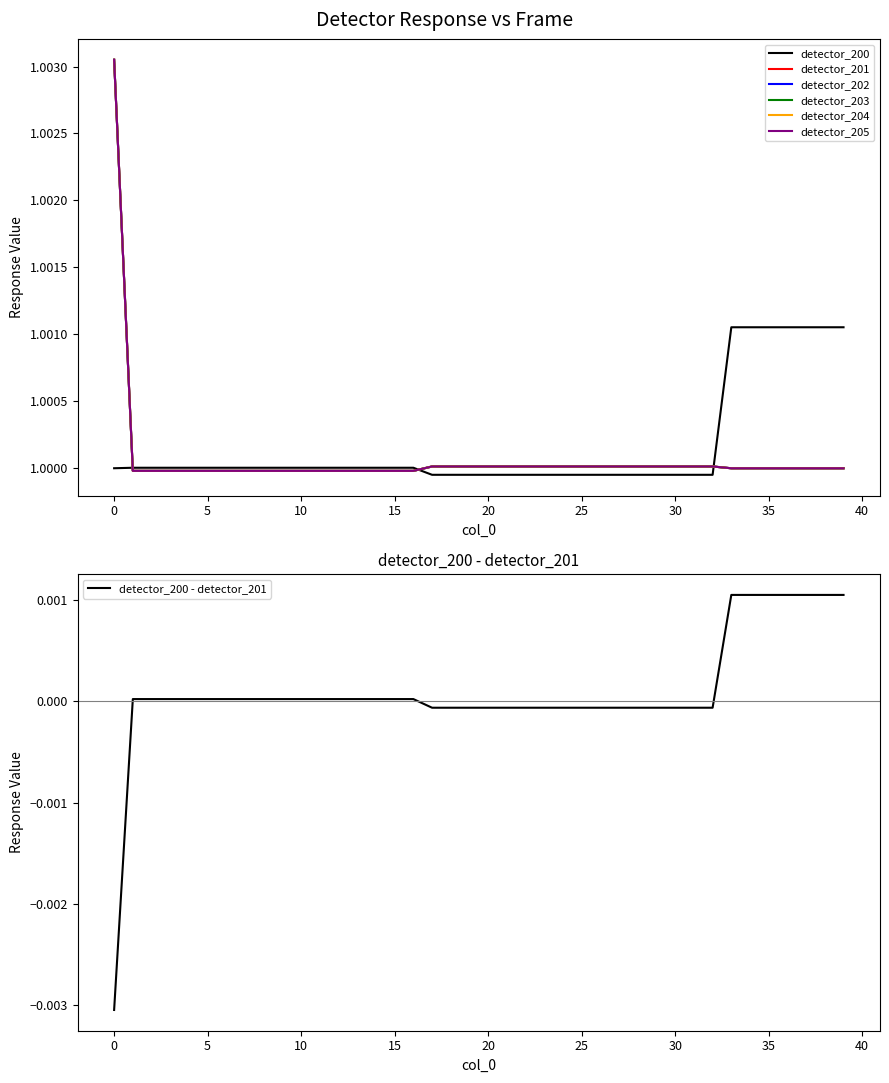

True or false: detector_204 has a value of 1.0 at 2.

True